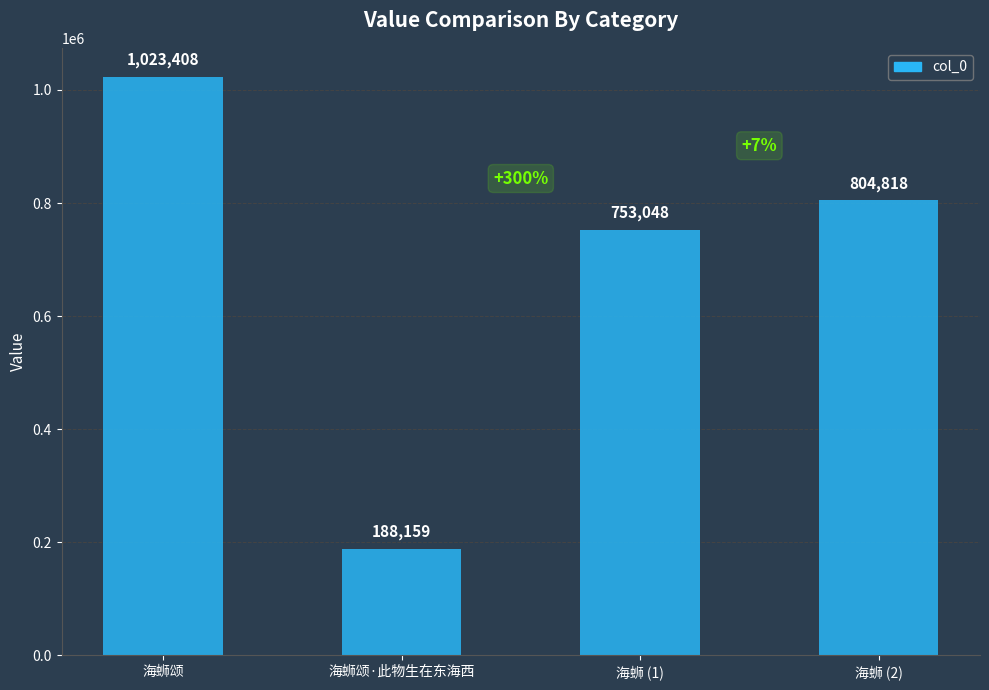

Reading right to left, what are all the values shown in this chart?

804818	753048	188159	1023408